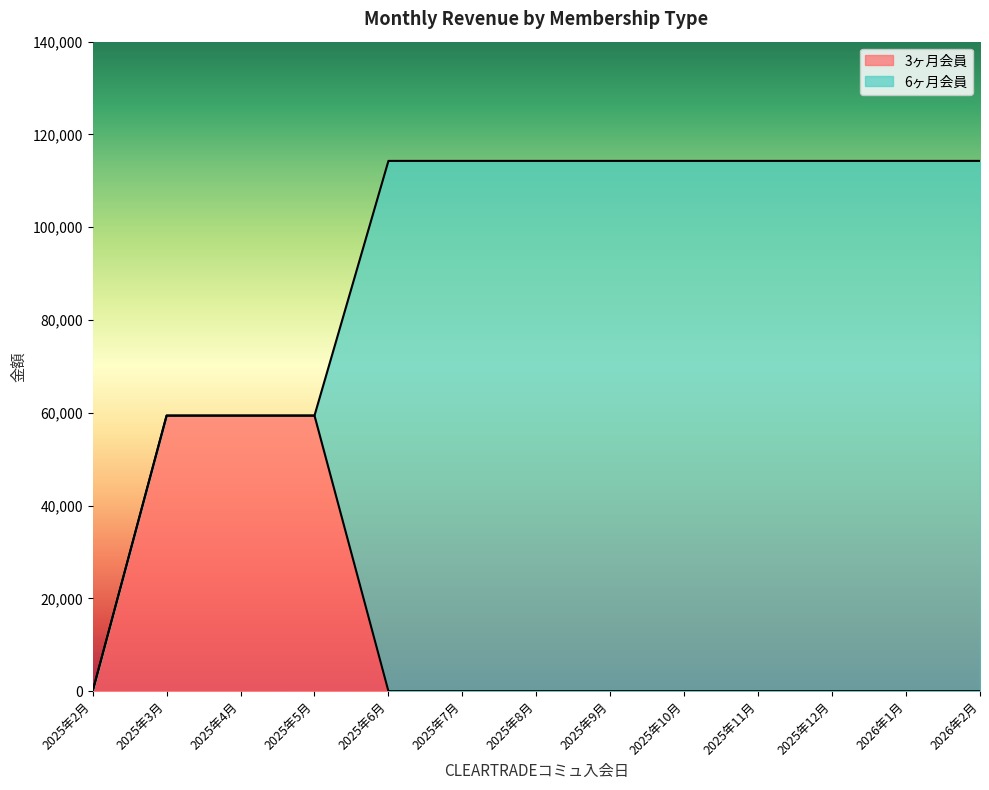

Read the value at 2025年5月.

59400